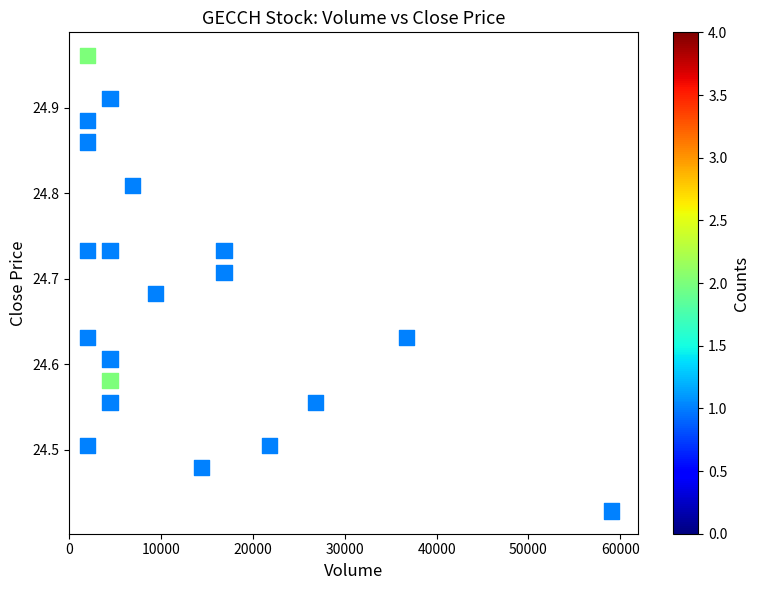

What is the range of X values (max minus min)?

57116.7